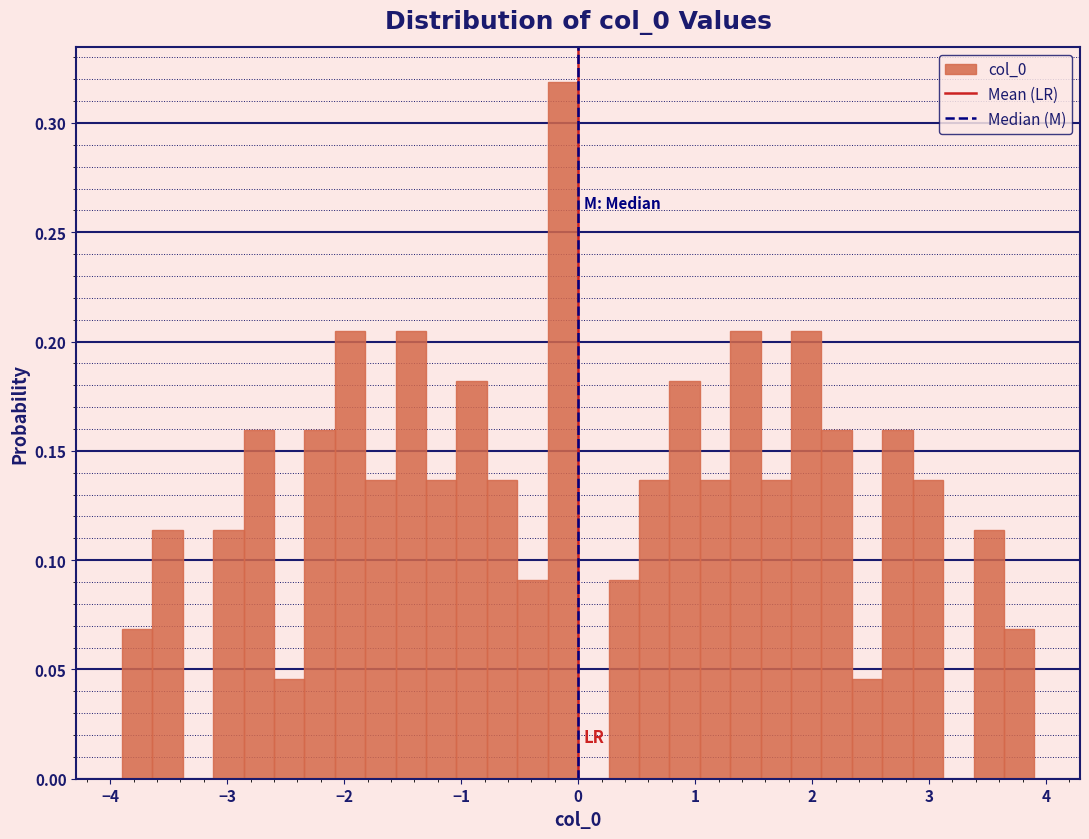

Around what value on the x-axis is the tallest bar? Give the approximate position of its centre, as read against the axis.

-0.1